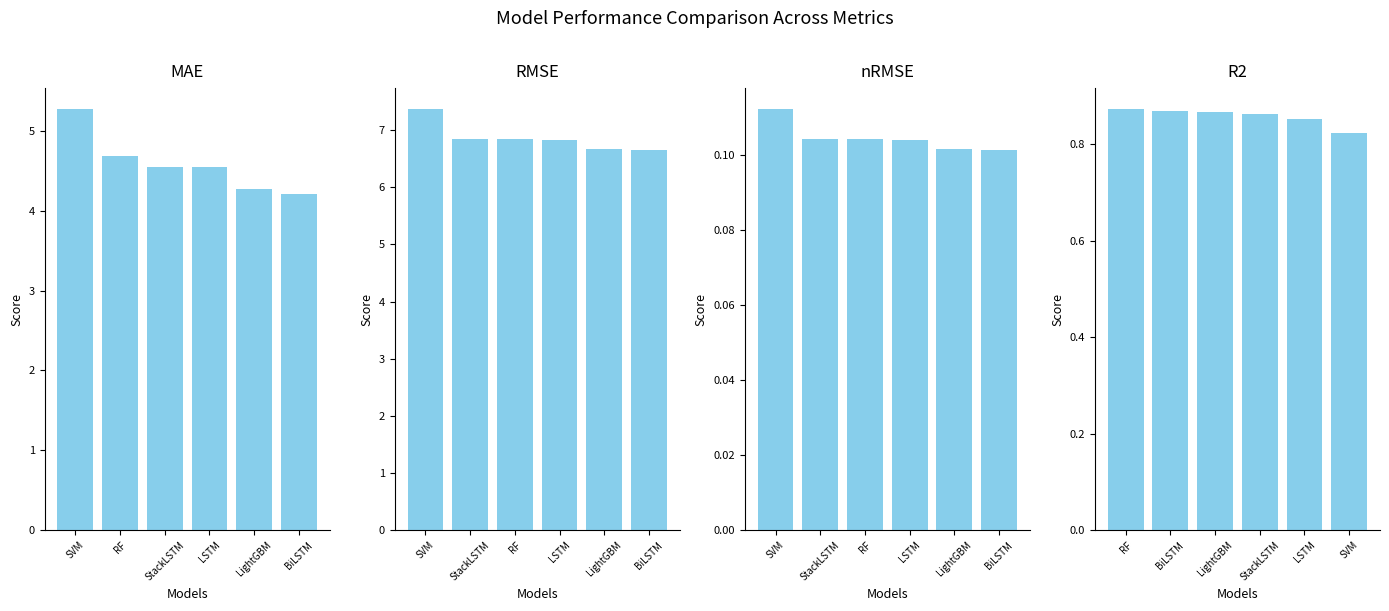

What is the difference between the maximum and minimum values in the SVM series?

7.3